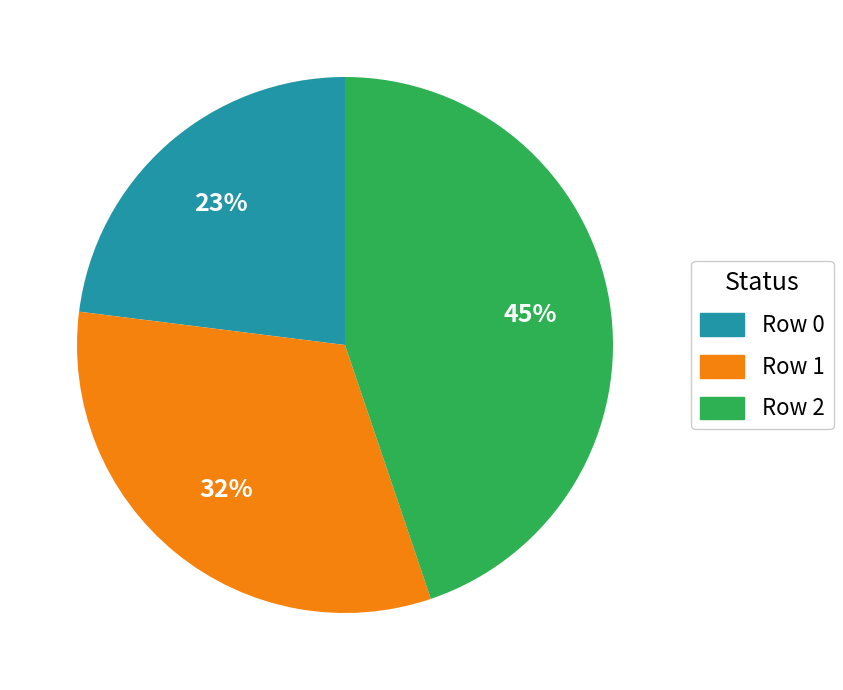

Is there any slice that represents more than half of the pie?

No